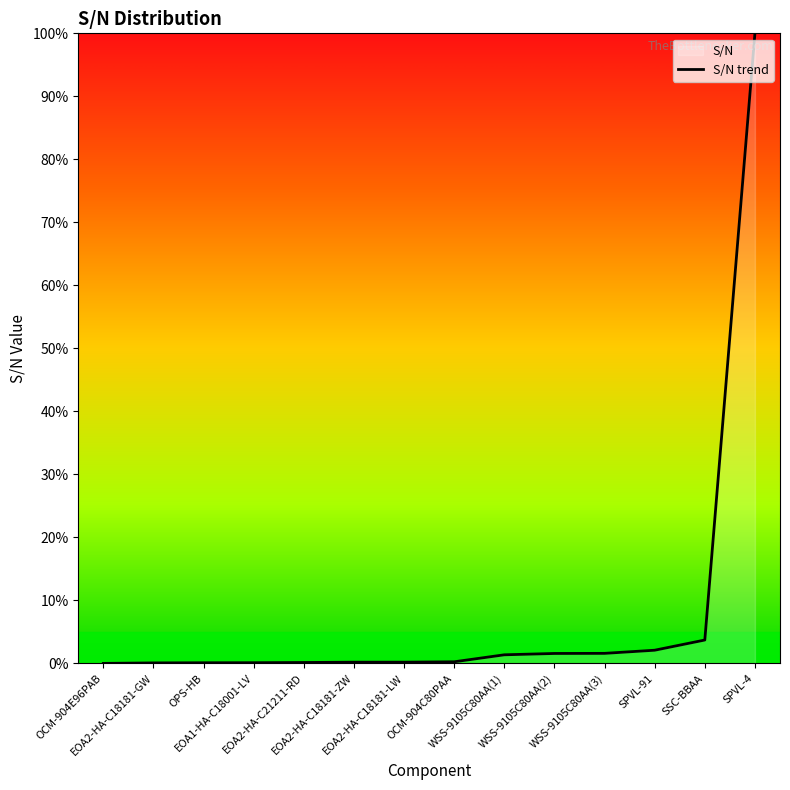

What is the difference between the maximum and second lowest values?

99.9